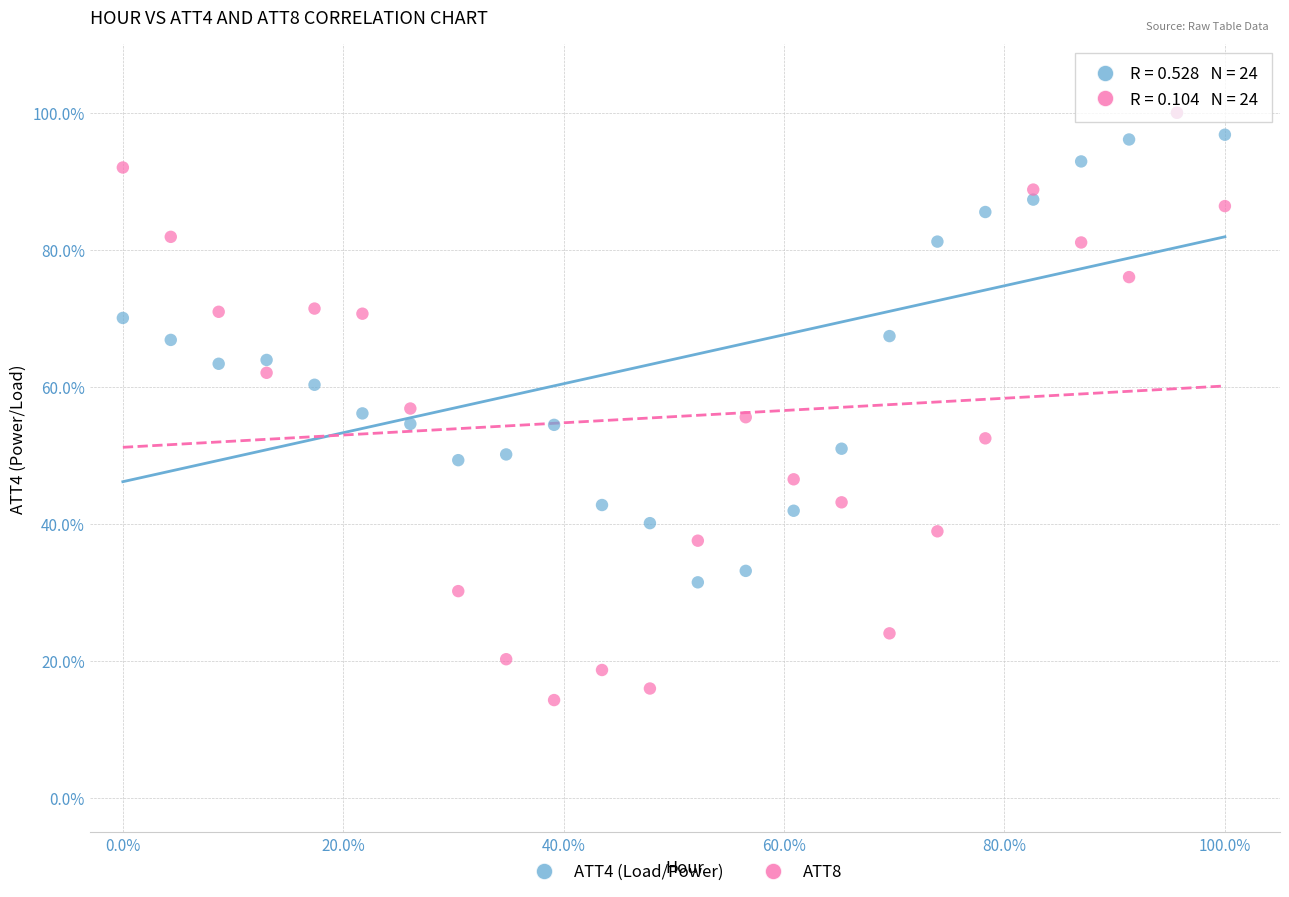

Which series reaches the minimum Y coordinate?

ATT8